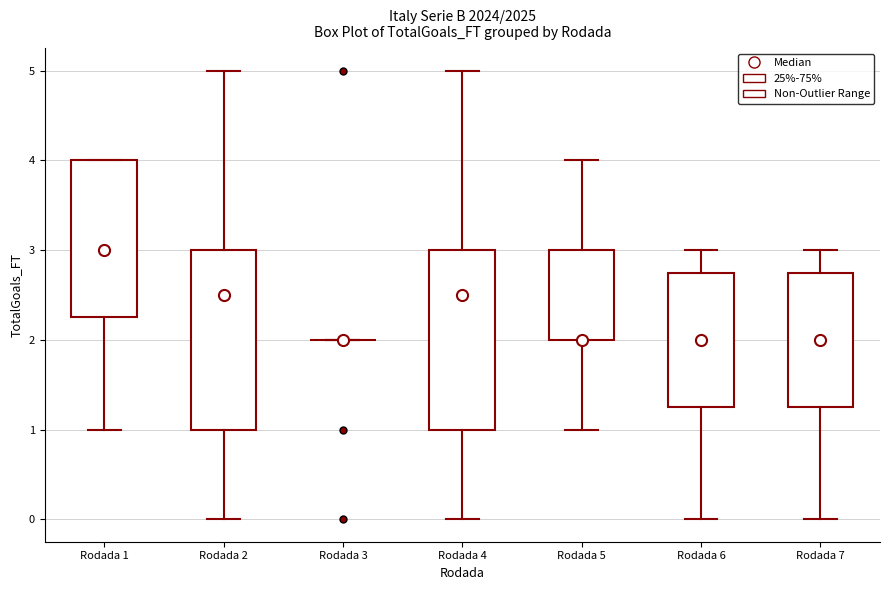

Reading left to right, read every box against the y-axis: the position of its median line, the range the box covers, and the ends of its whiskers. The values are not printed on the chart, so give them approximately, as read against the axis.

Rodada 1: median 3.0, box 2.3 to 4.0, whiskers 1.0 to 4.0
Rodada 2: median 2.5, box 1.0 to 3.0, whiskers 0.0 to 5.0
Rodada 3: box collapsed to a line at 2.0, whiskers 2.0 to 2.0
Rodada 4: median 2.5, box 1.0 to 3.0, whiskers 0.0 to 5.0
Rodada 5: median 2.0 (drawn on the box's lower edge), box 2.0 to 3.0, whiskers 1.0 to 4.0
Rodada 6: median 2.0, box 1.3 to 2.8, whiskers 0.0 to 3.0
Rodada 7: median 2.0, box 1.3 to 2.8, whiskers 0.0 to 3.0